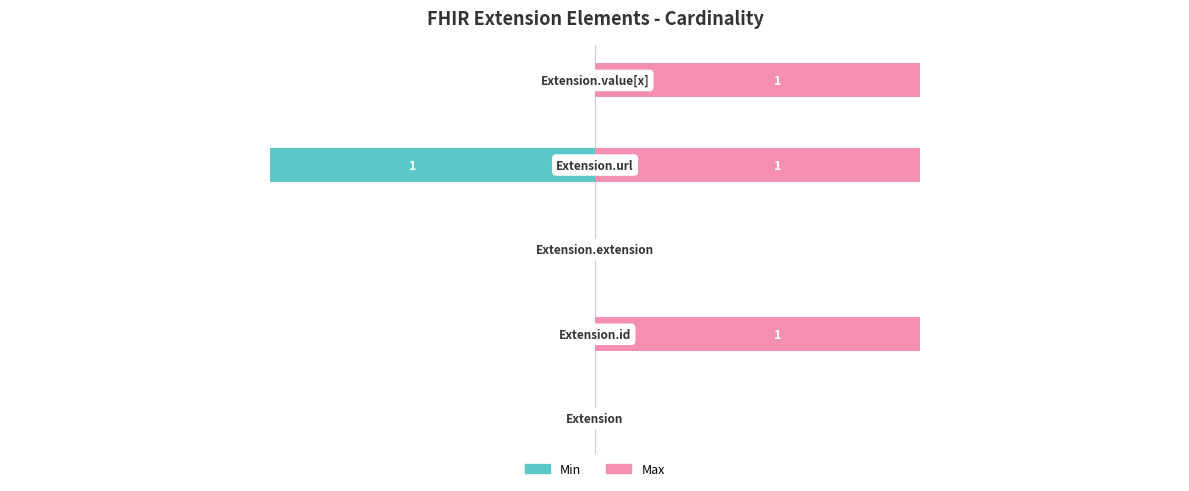

What is the value of the Max bar at the 2nd from the left?

1